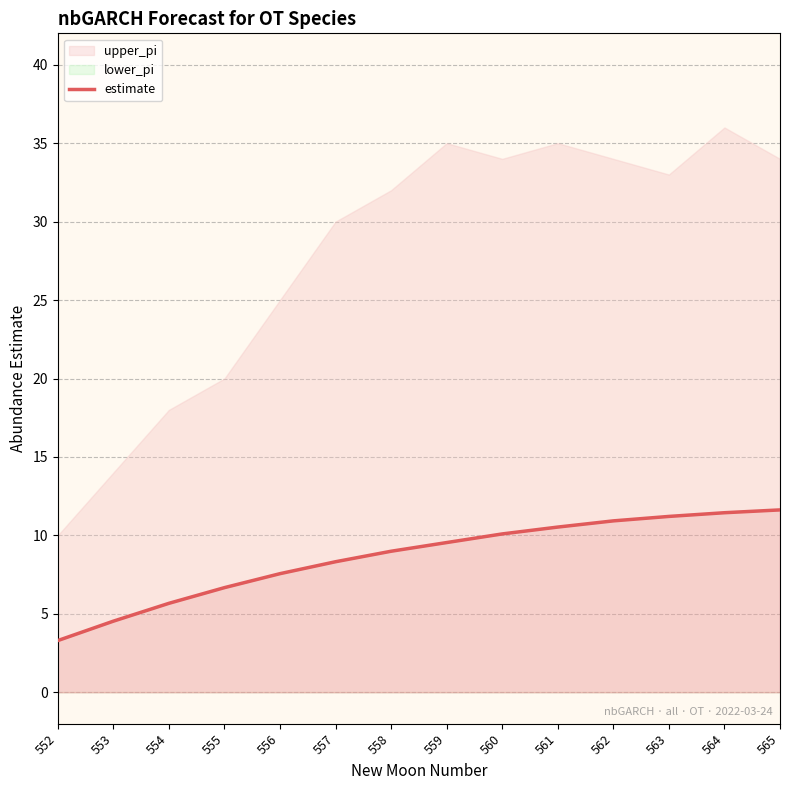

At which category does the chart reach its peak across all series?

565